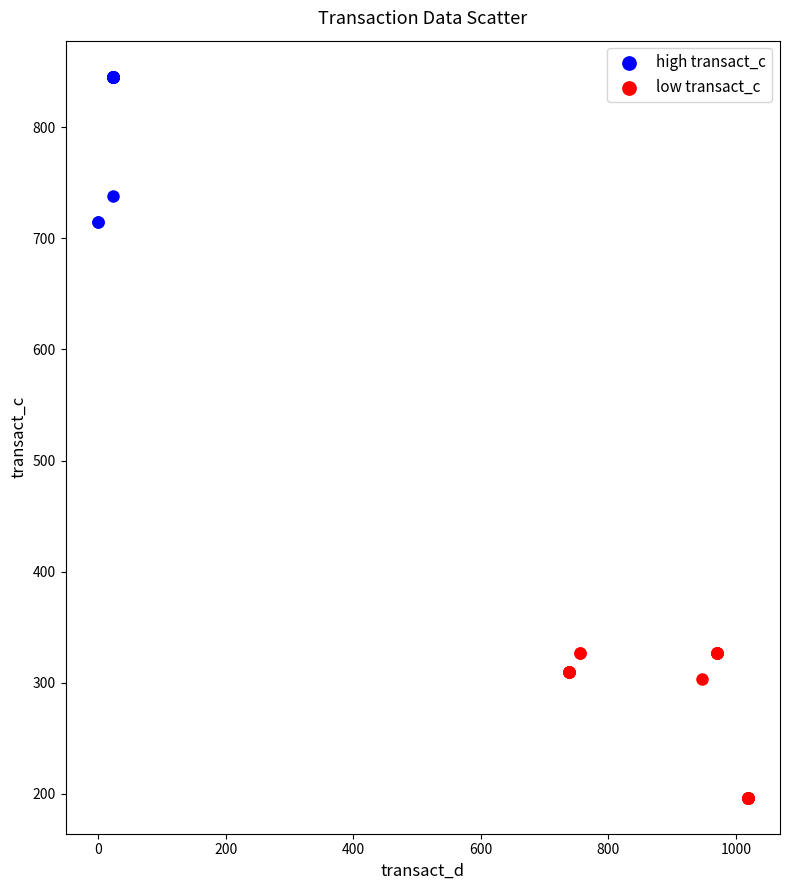

Which series reaches the minimum Y coordinate?

low transact_c